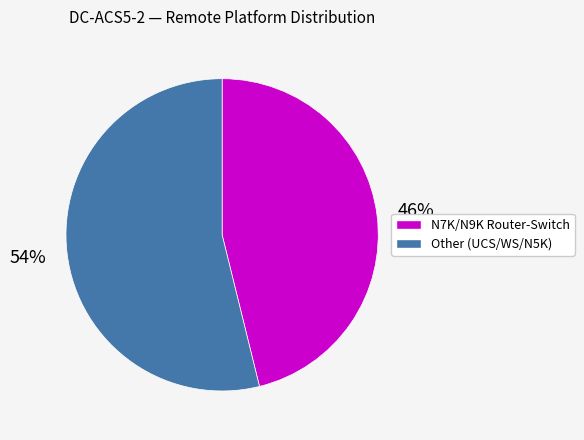

To the nearest percent, what is the average slice percentage?

50%